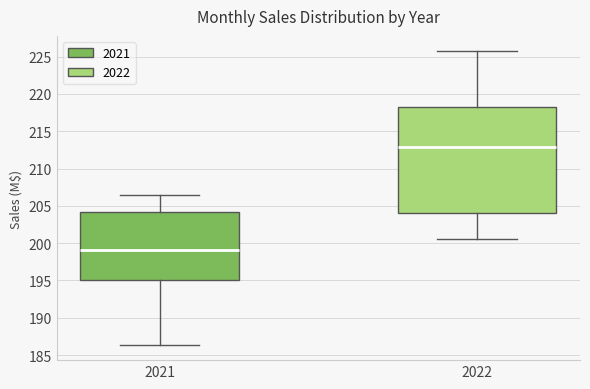

Comparing the boxes themselves (not the whiskers), which one is the tallest?

2022